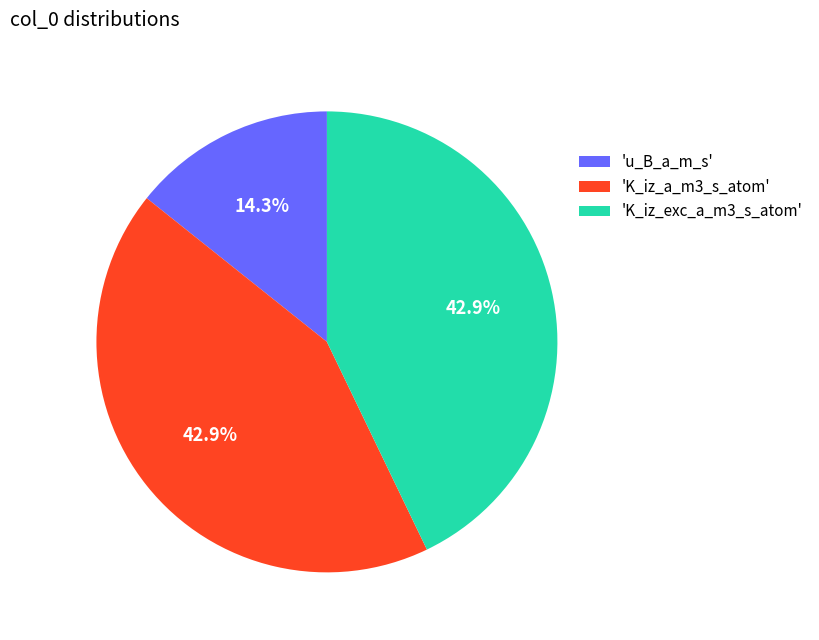

Which slice is the smallest?

'u_B_a_m_s'